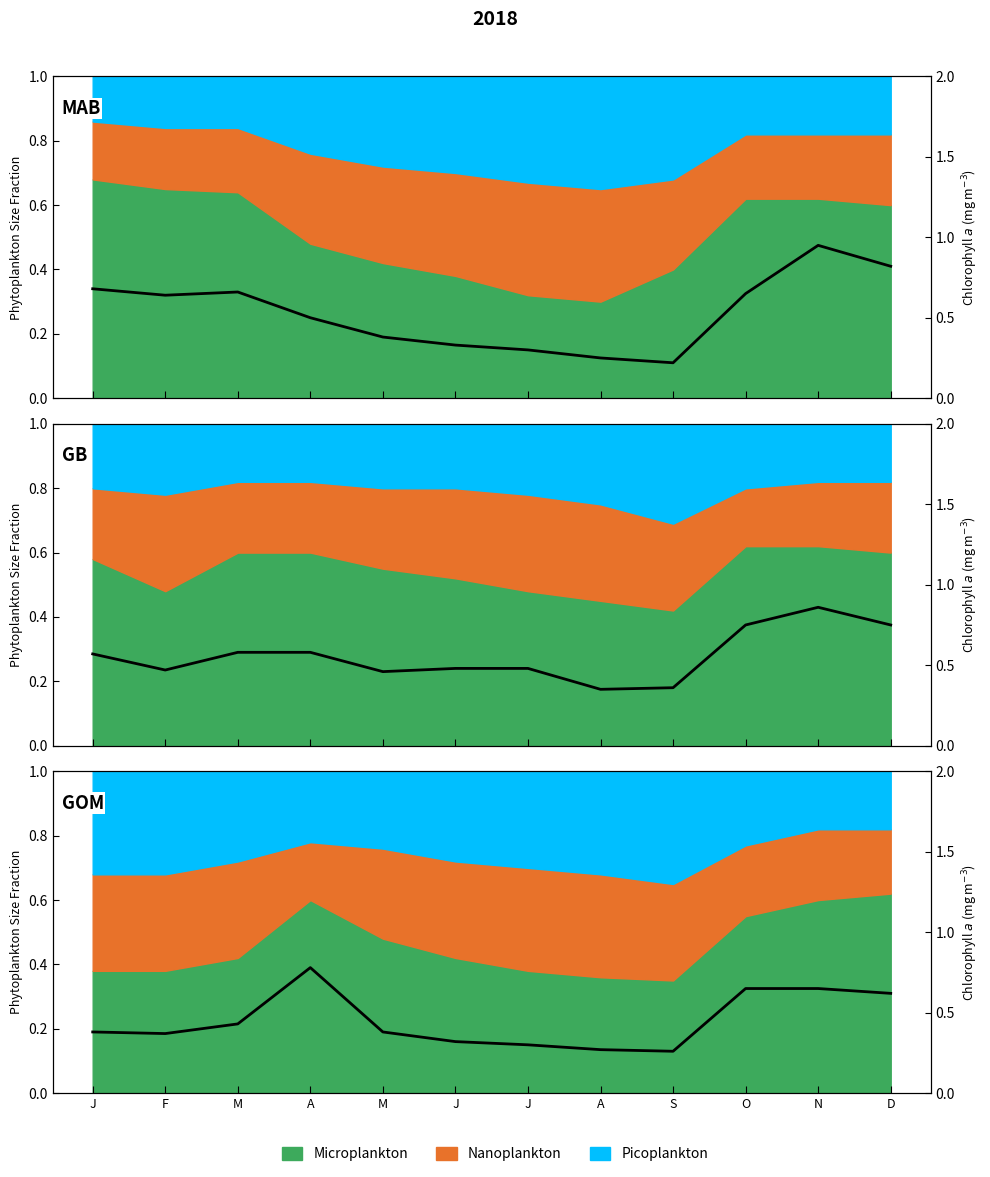

True or false: the data shows 1.2 at A.

False